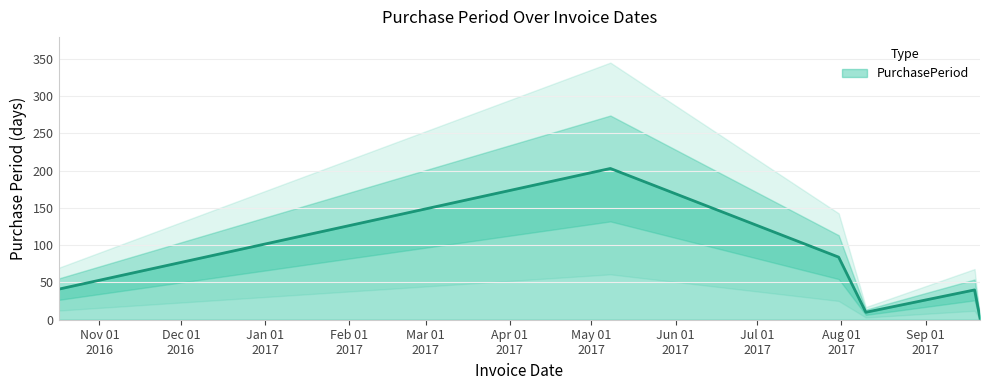

Reading left to right, list all the values displayed in this chart.

41	203	84	10	40	2